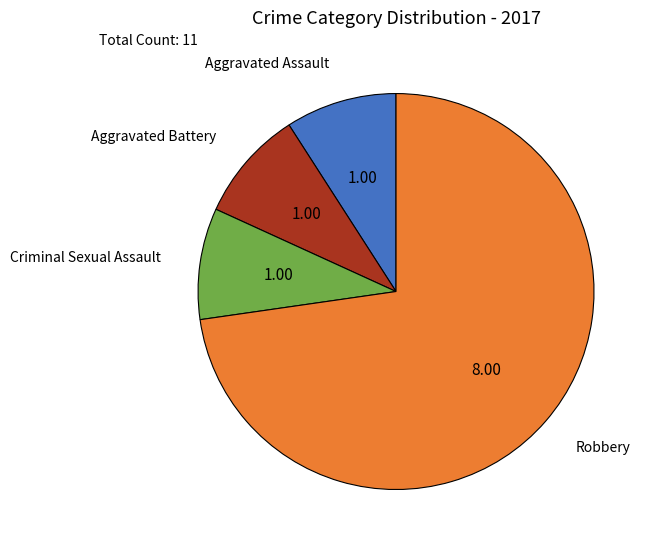

Between Criminal Sexual Assault and Robbery, which is larger?

Robbery